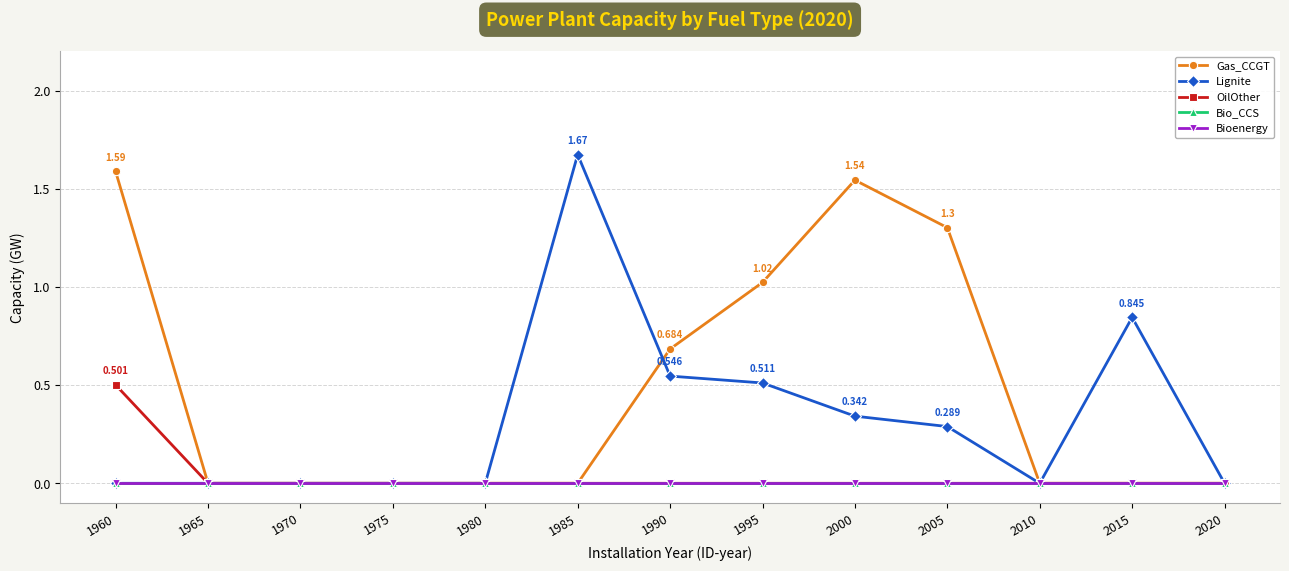

Which series has the largest range (max minus min)?

Lignite